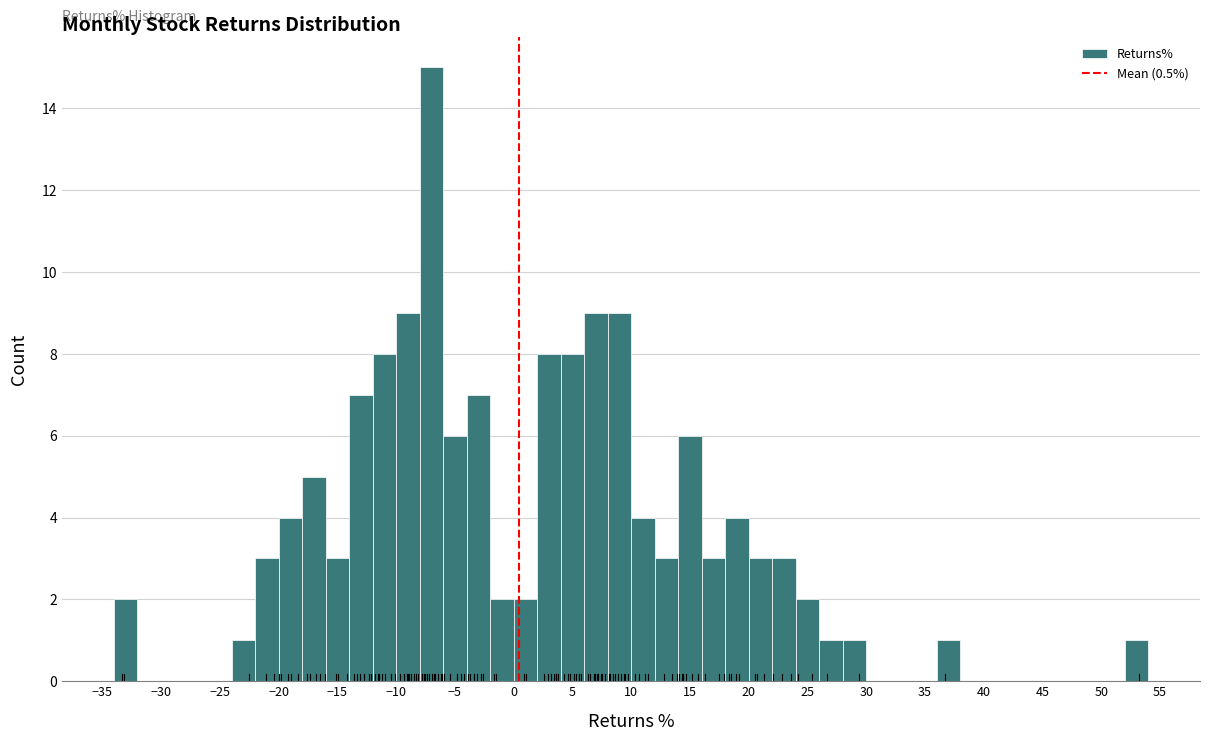

How tall is the bar that spans 2 to 4 on the x-axis? The values are not printed on the chart, so give them approximately, as read against the axis.

8